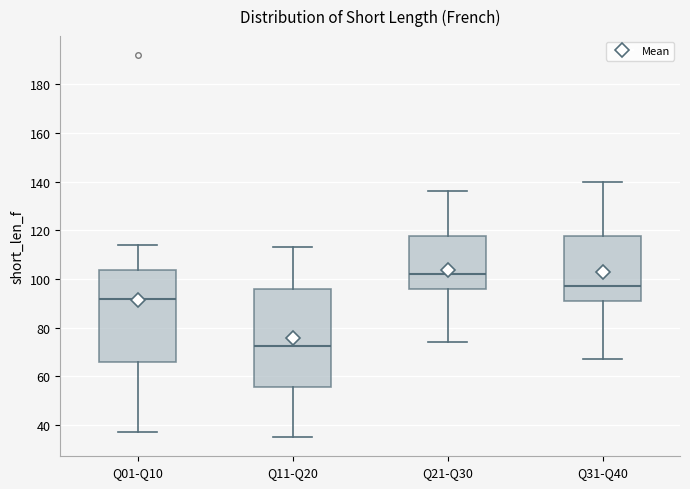

Comparing the boxes themselves (not the whiskers), which one is the tallest?

Q11-Q20